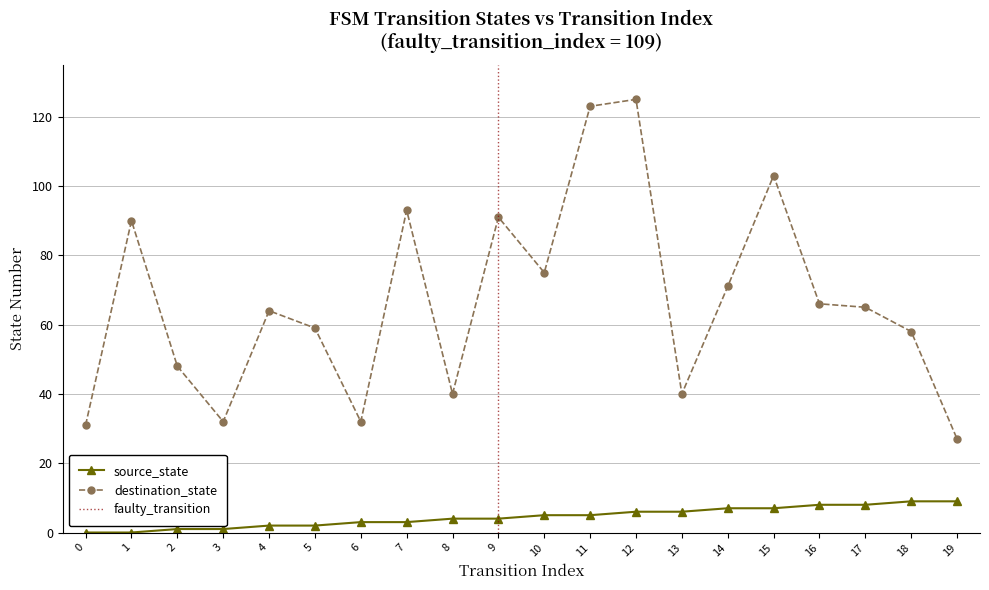

What is the sum of all destination_state values?

1333